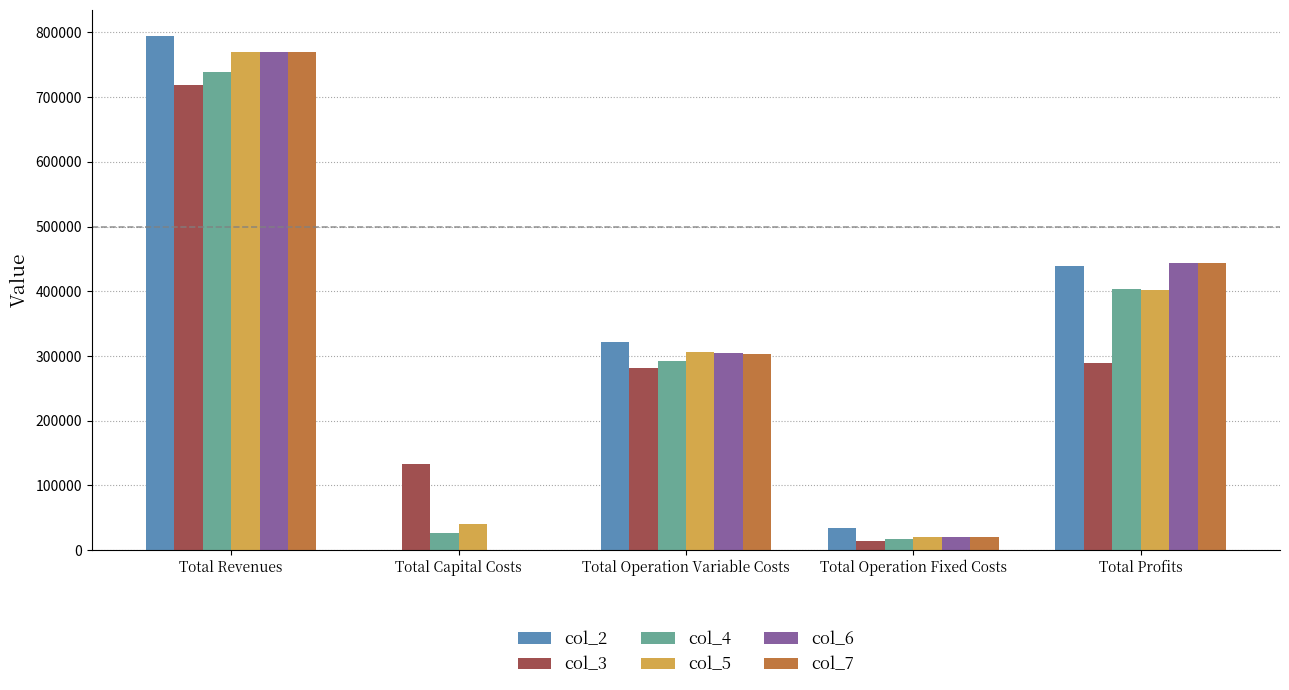

What is the greatest value displayed?

794958.7